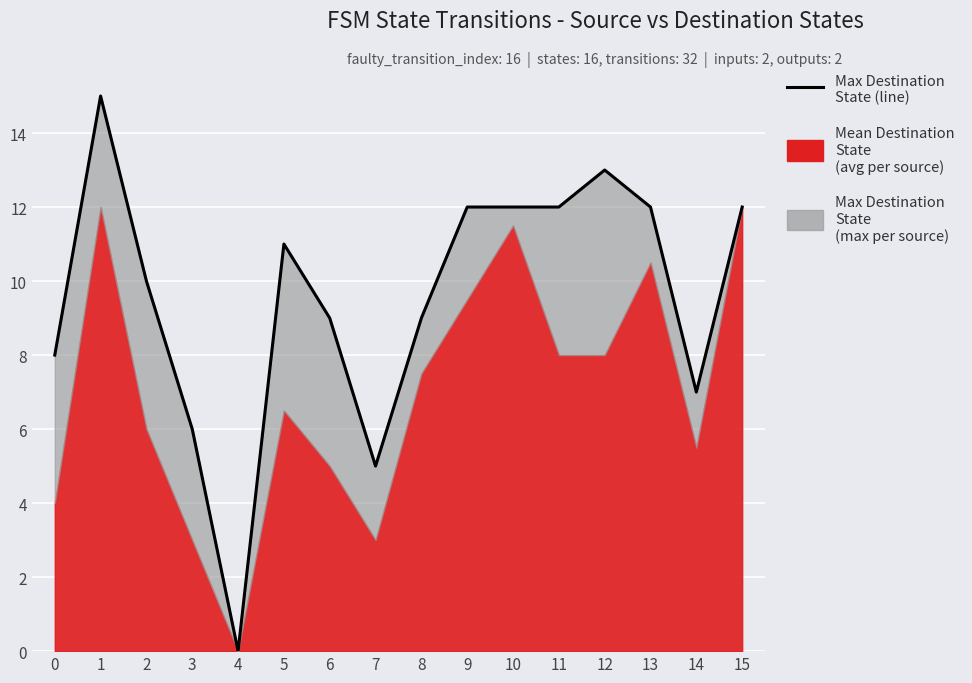

Reading left to right, list all the values displayed in this chart.

8	15	10	6	0	11	9	5	9	12	12	12	13	12	7	12